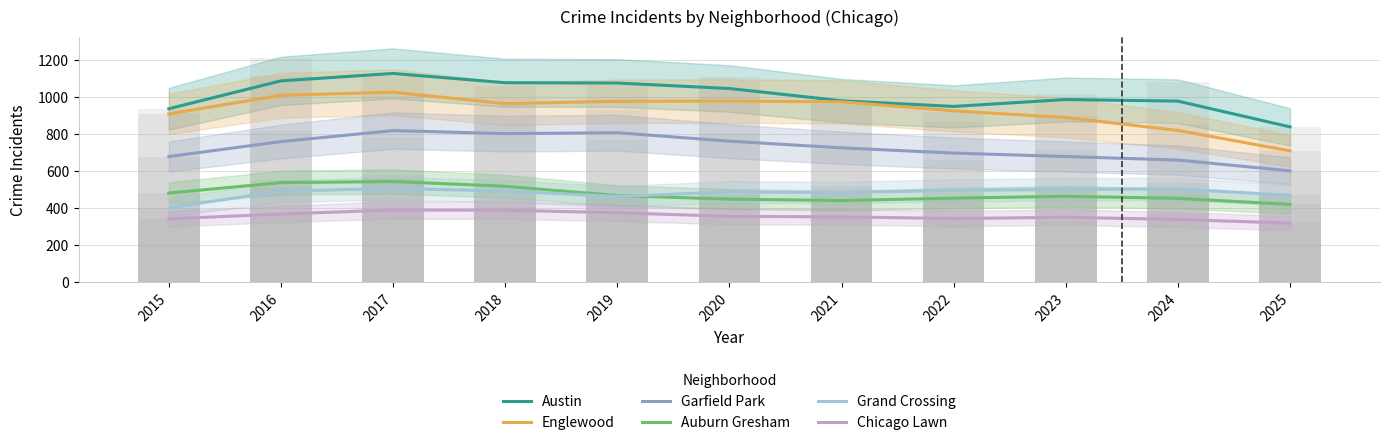

Which series has the largest range (max minus min)?

Englewood